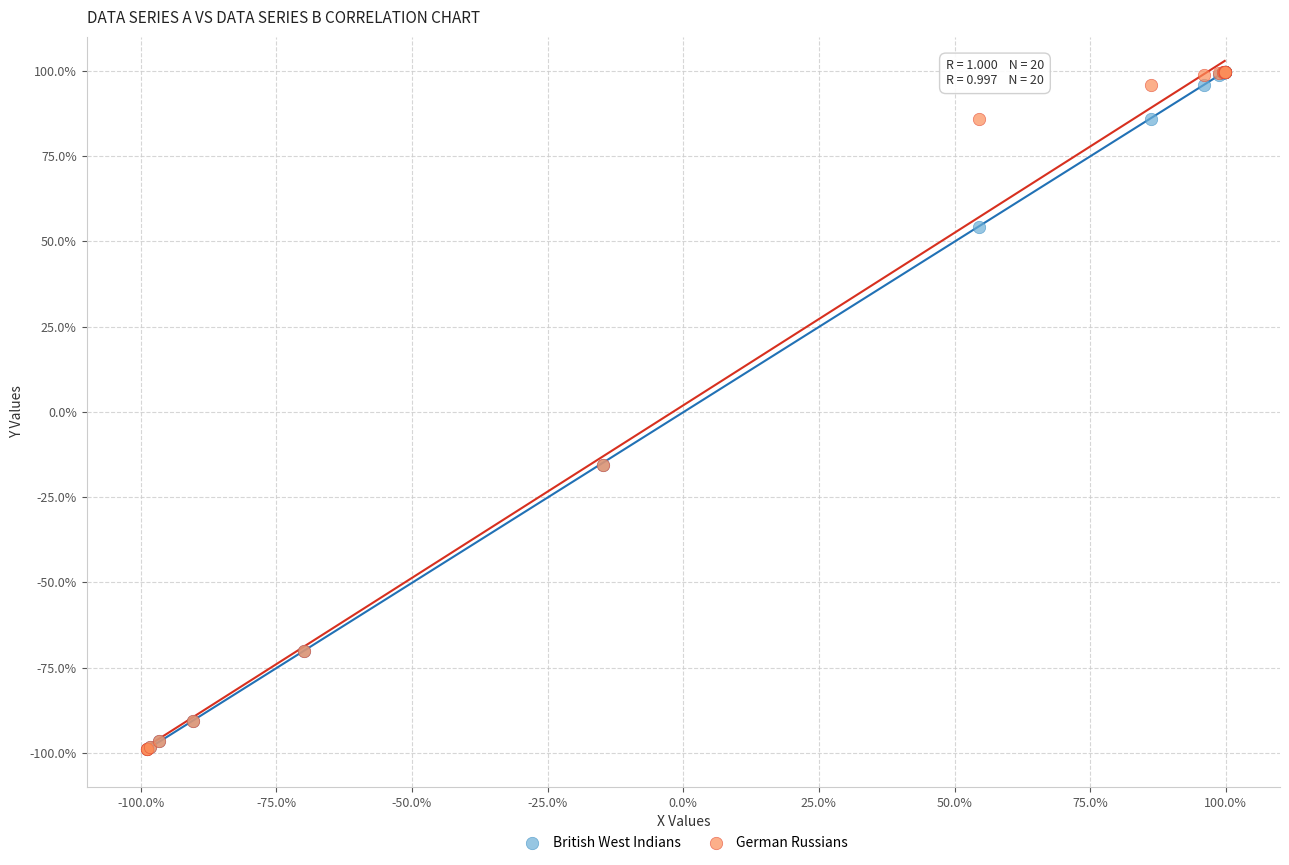

What are all the series names shown in the legend?

British West Indians, German Russians